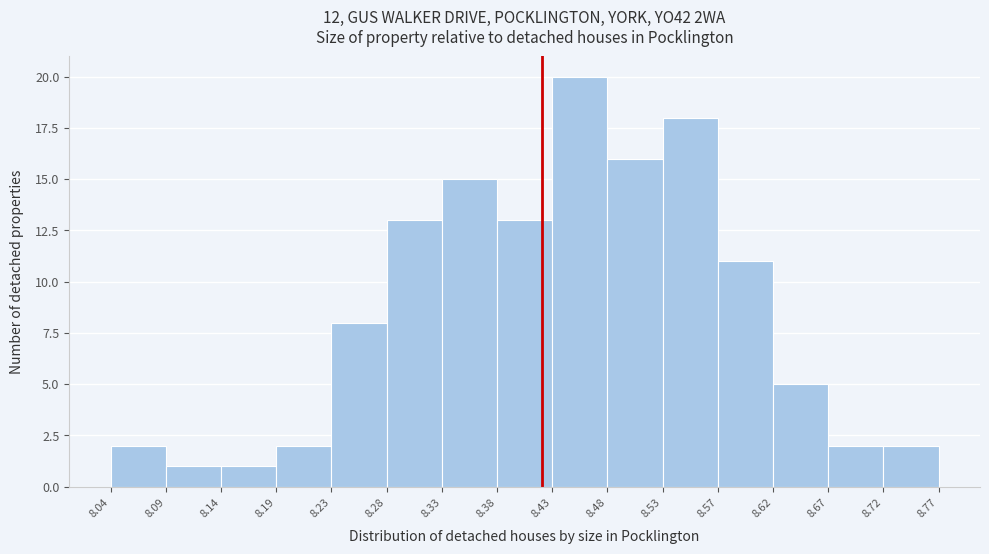

How tall is the bar that spans 8.57 to 8.62 on the x-axis? The values are not printed on the chart, so give them approximately, as read against the axis.

11